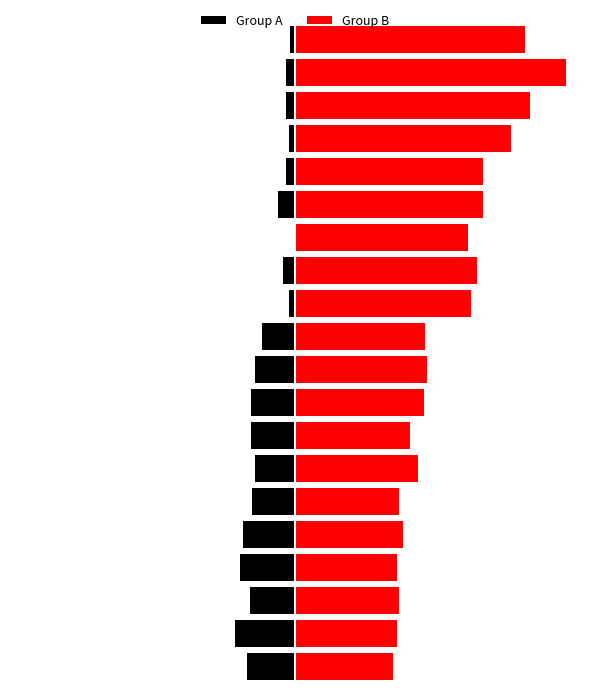

What is the approximate value of Group B at 14?

1187